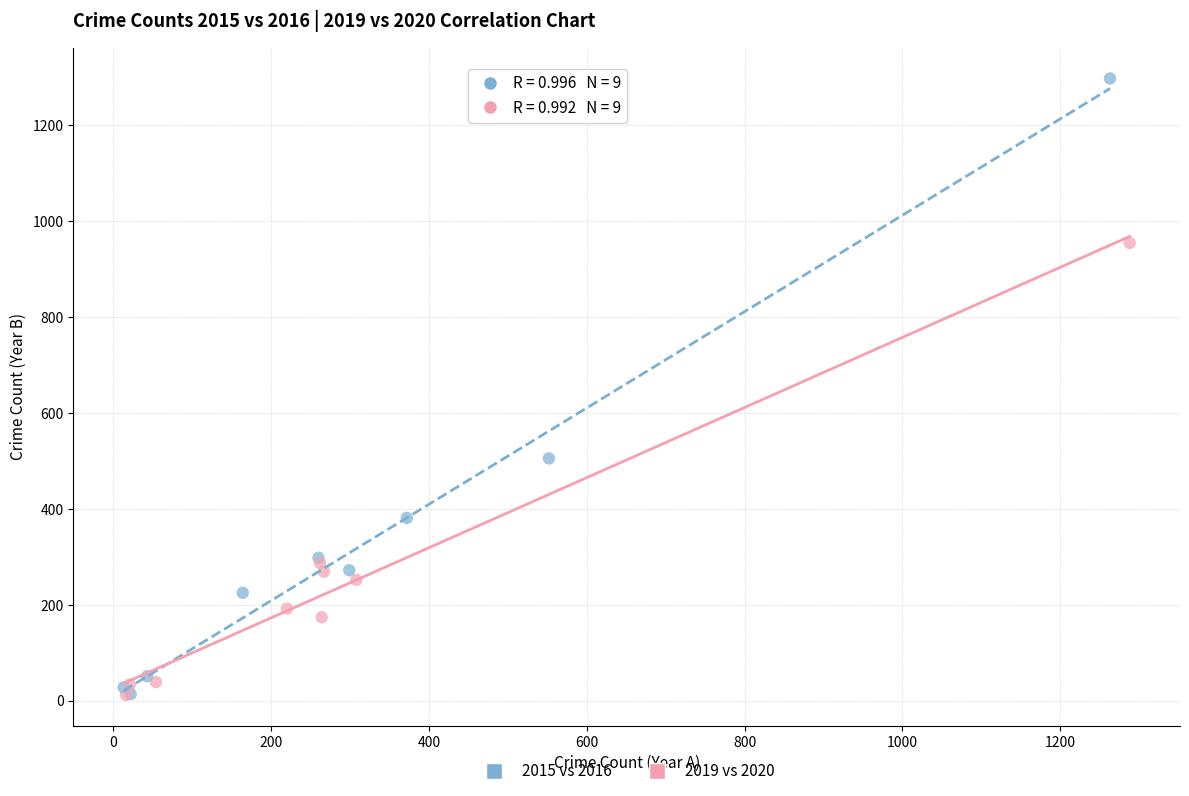

Which series reaches the maximum Y coordinate?

2015 vs 2016